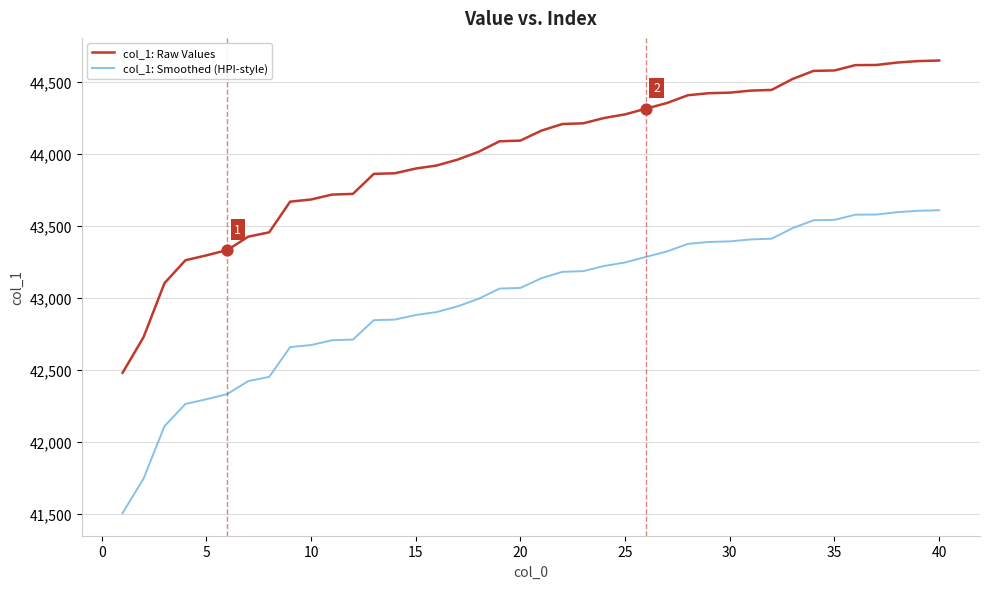

Which series has the widest spread of values?

col_1: Raw Values